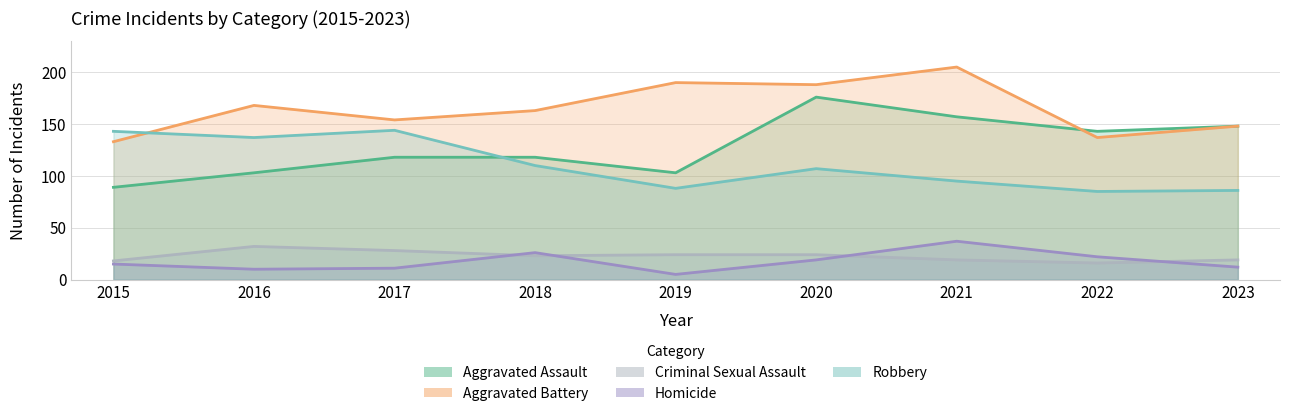

List the series in order of their peak value, highest first.

Aggravated Battery, Aggravated Assault, Robbery, Homicide, Criminal Sexual Assault